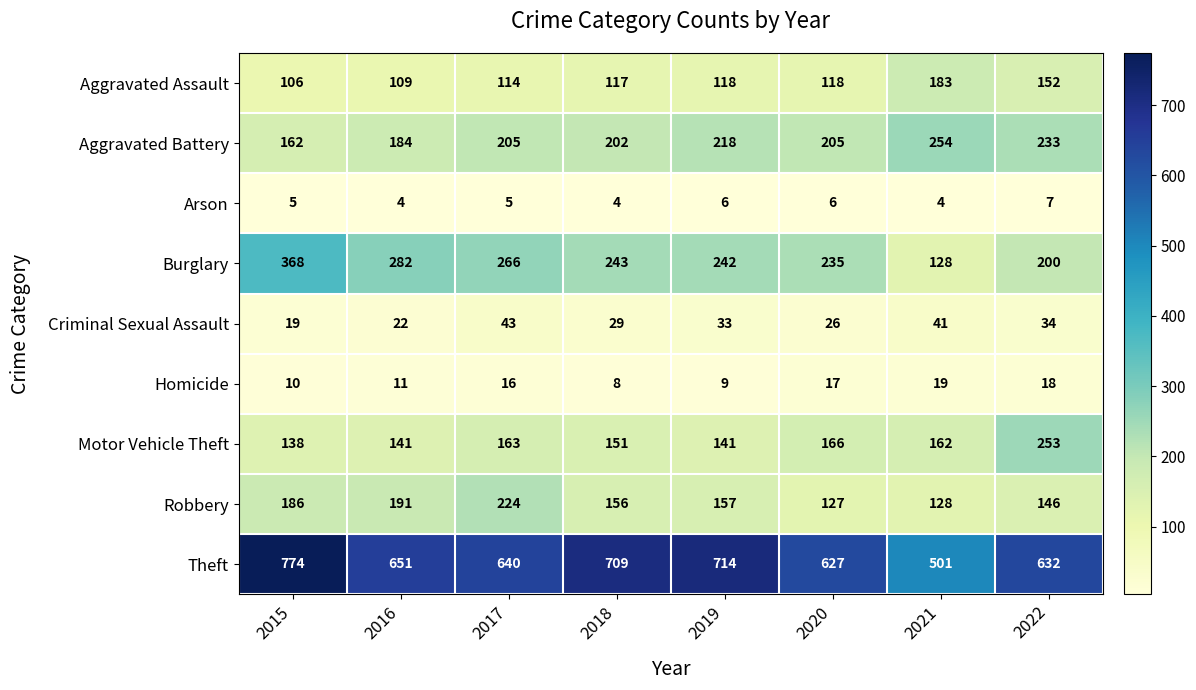

Which series has the widest spread of values?

Theft